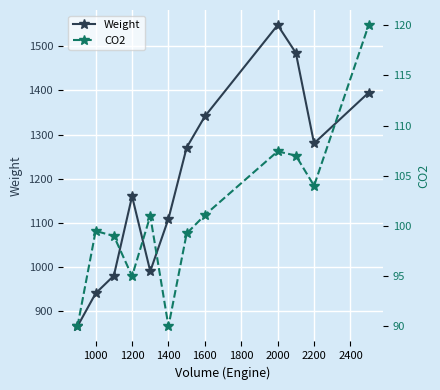

What is the greatest value displayed?

1548.1